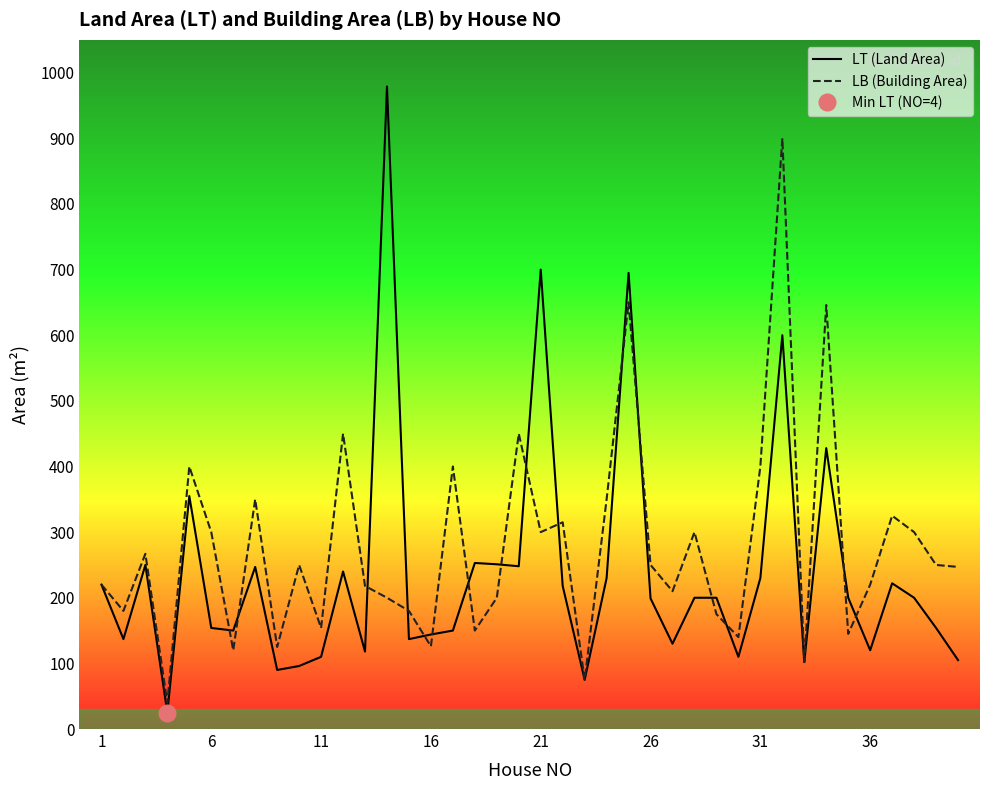

In LB (Building Area), how many points are lower than both neighbors (excluding endpoints)?

13